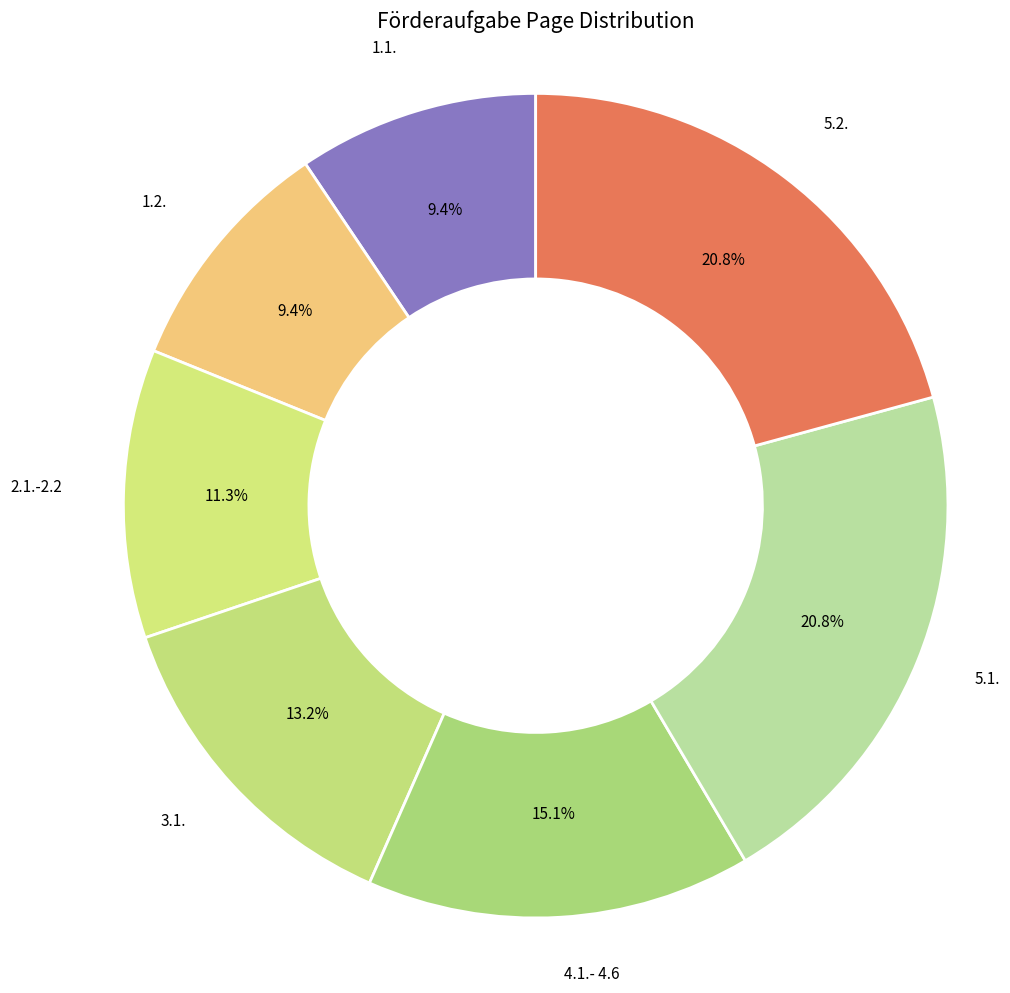

How many slices are in this pie chart?

7